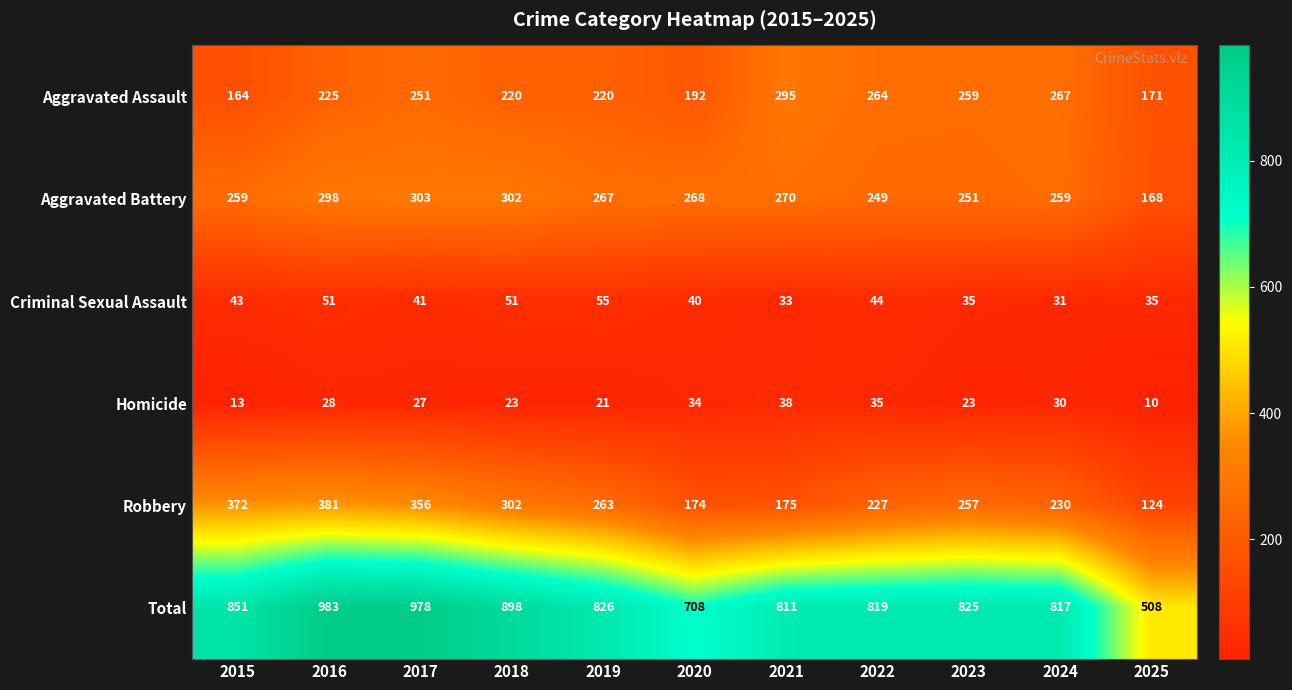

The value of Criminal Sexual Assault at 2022 is 44. True or false?

True